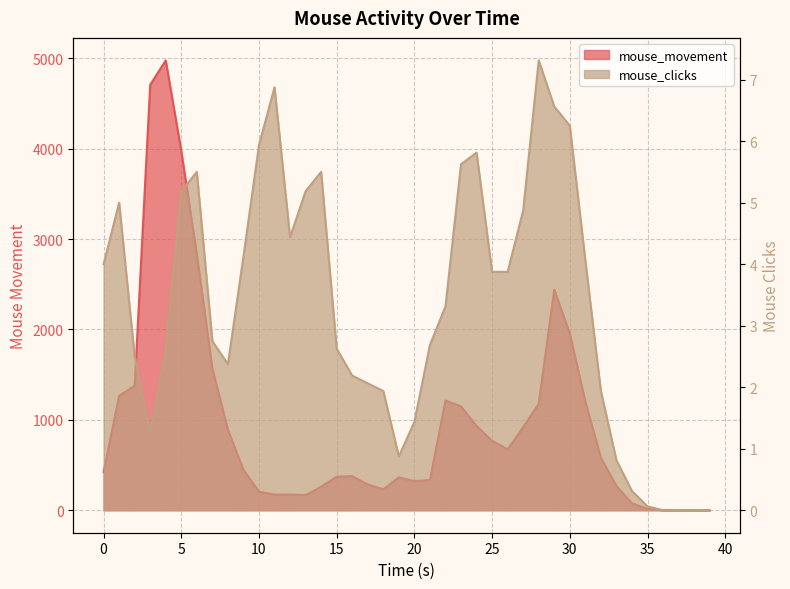

Rank the categories by mouse_clicks value from lowest to highest.

36.0, 37.0, 38.0, 39.0, 35.0, 34.0, 33.0, 19.0, 3.0, 20.0, 18.0, 32.0, 17.0, 16.0, 8.0, 2.0, 4.0, 15.0, 21.0, 7.0, 22.0, 25.0, 26.0, 0.0, 31.0, 9.0, 12.0, 27.0, 1.0, 5.0, 13.0, 6.0, 14.0, 23.0, 24.0, 10.0, 30.0, 29.0, 11.0, 28.0